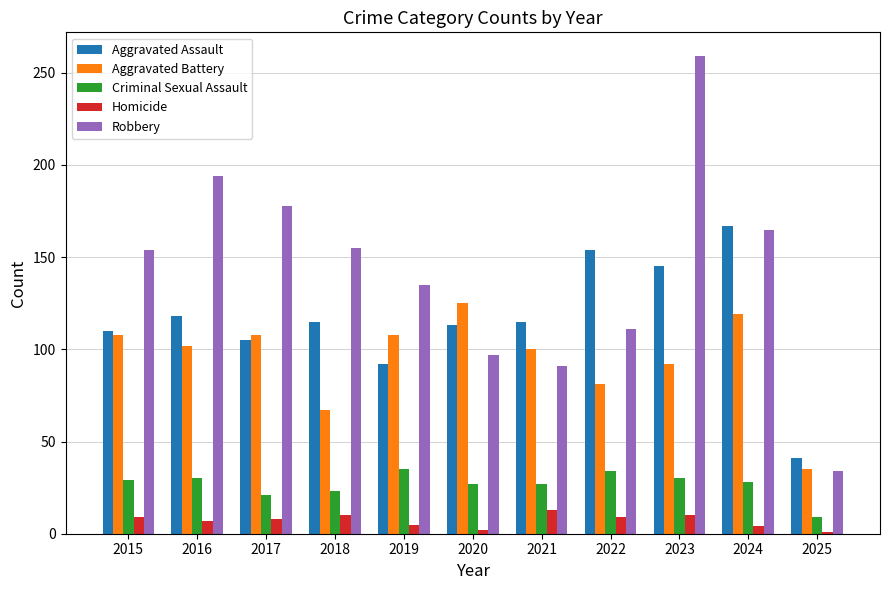

Is it true that Aggravated Assault equals 172 at 2017?

False